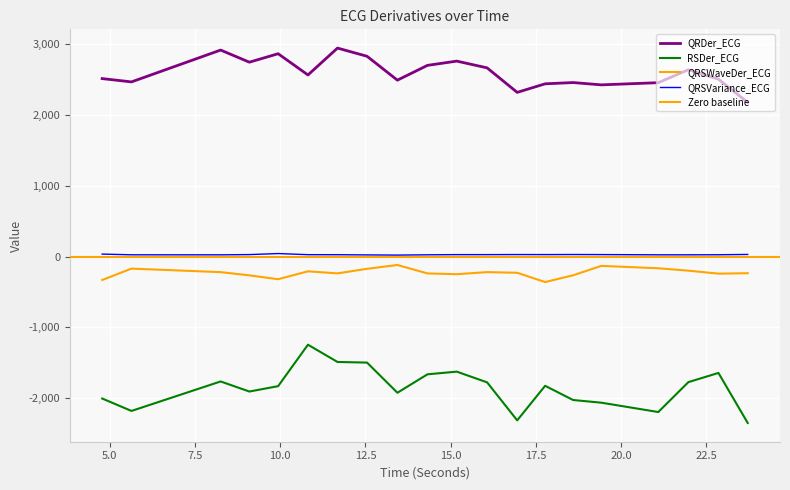

True or false: QRDer_ECG and RSDer_ECG cross at least once.

False